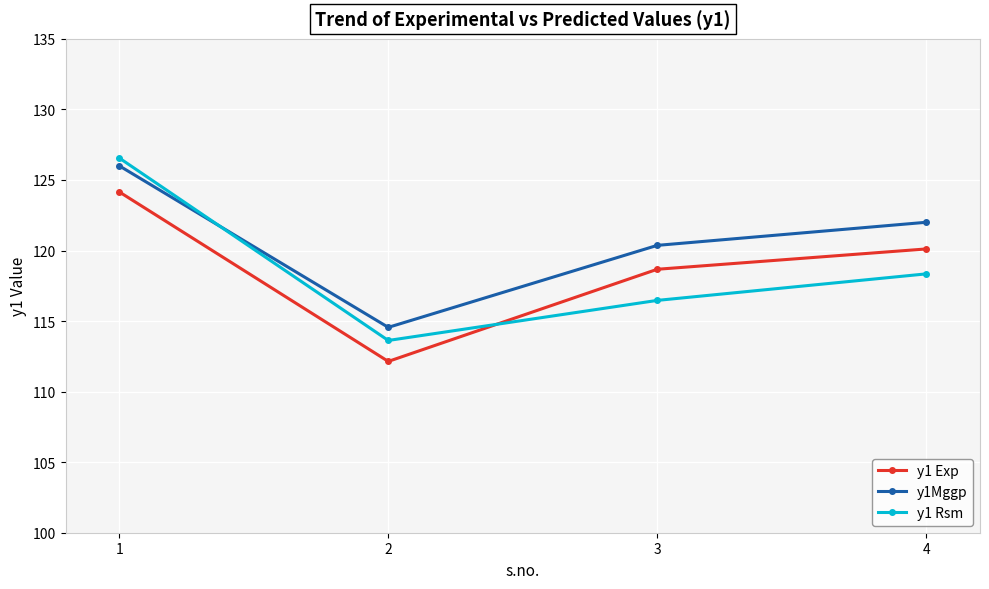

List the series in order of their peak value, lowest first.

y1 Exp, y1Mggp, y1 Rsm